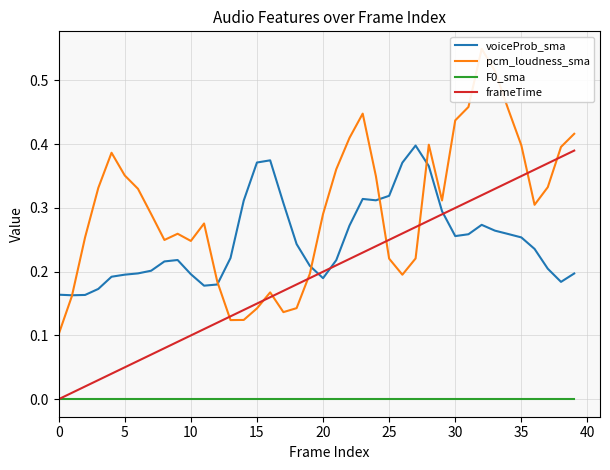

Which label corresponds to the largest value in the chart?

32